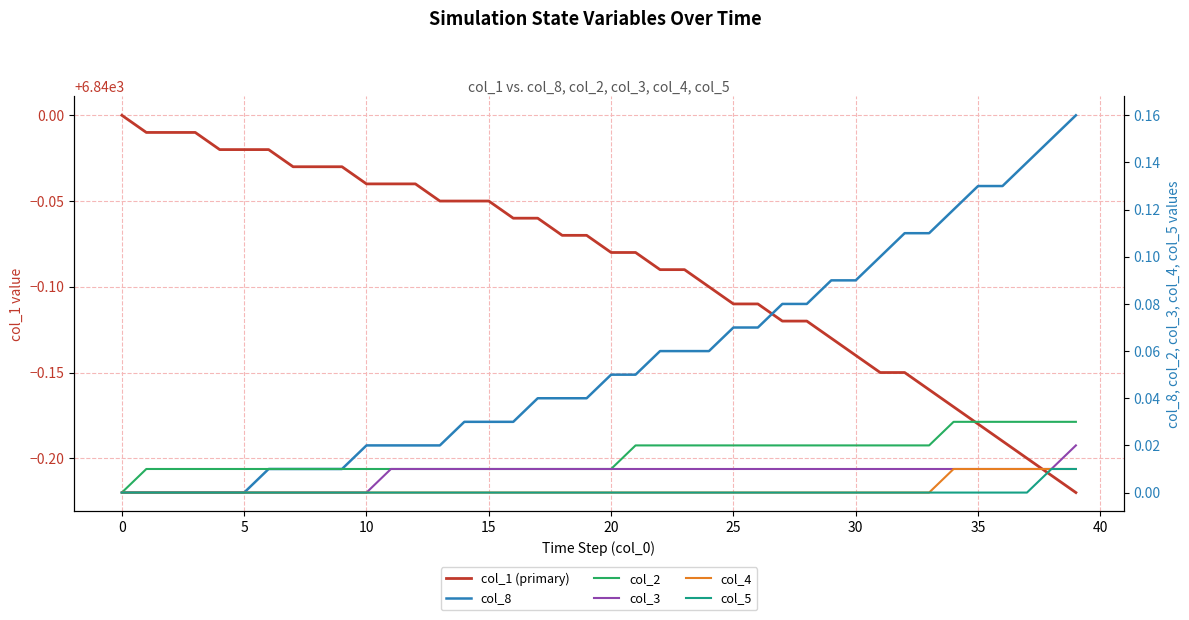

Count the col_4 values in the range 0 to 1.

40